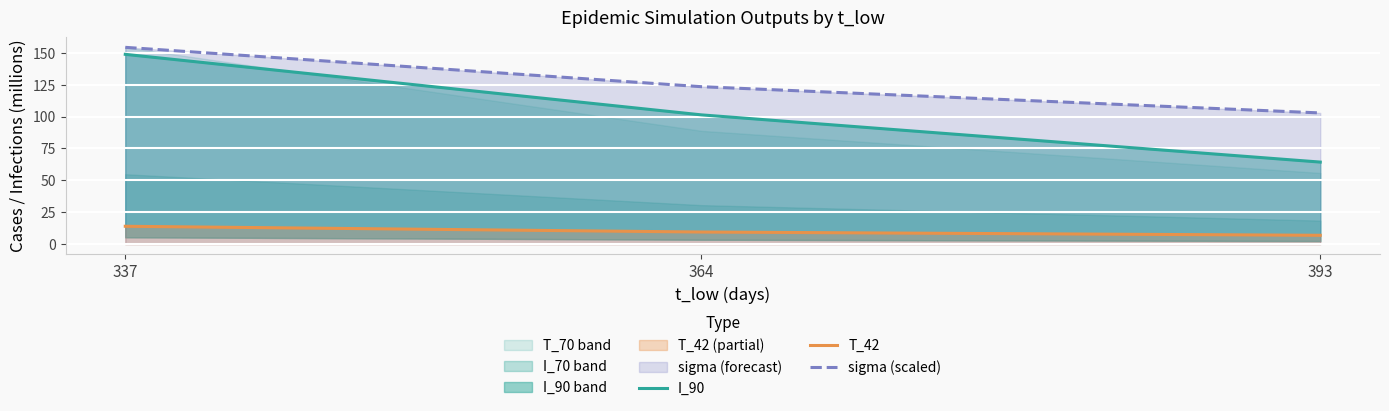

Reading left to right, extract all data points from this chart.

I_90: 337=148.8	364=101.3	393=64.3
T_42: 337=14.0	364=9.5	393=6.9
sigma (scaled): 337=154.3	364=123.4	393=102.9